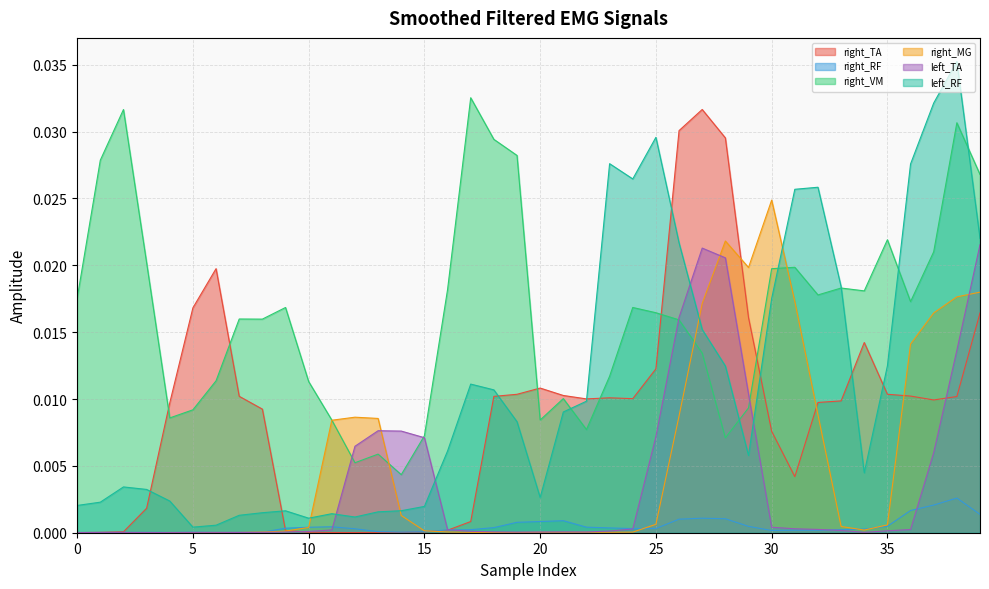

At which category is the sum across all series the highest?

38